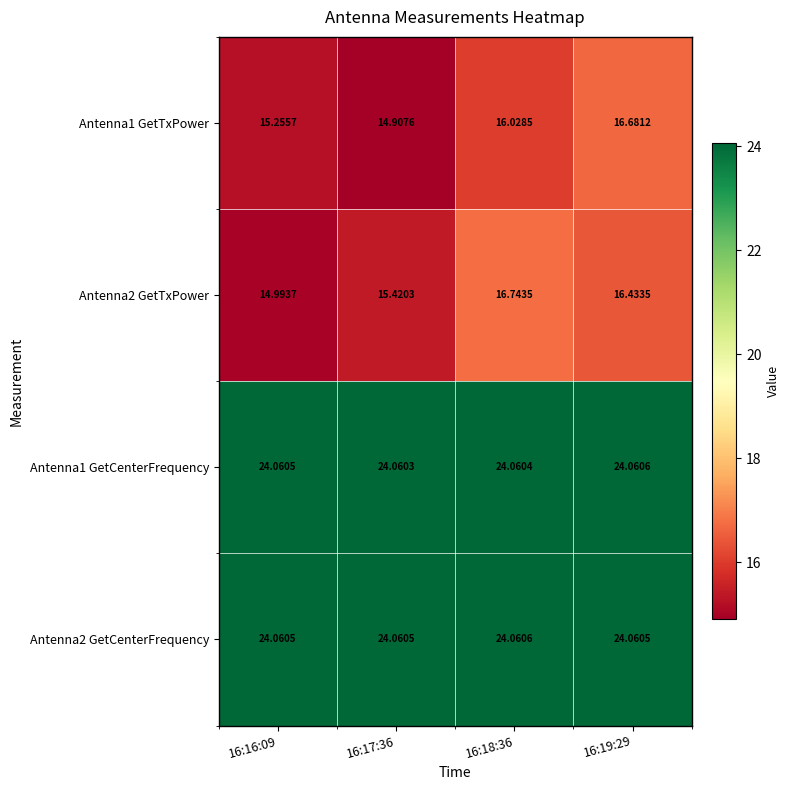

What is the total value across all series at 16:18:36?

80.9